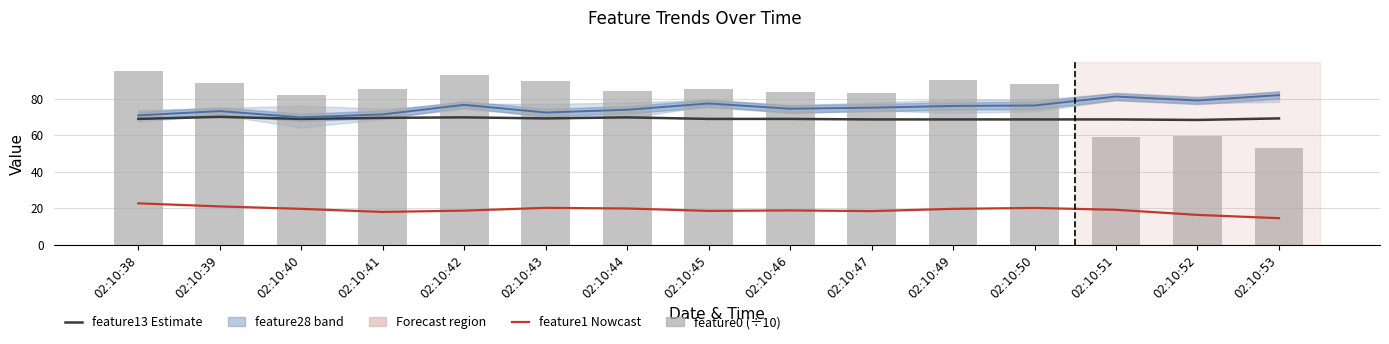

Reading left to right, transcribe all the data shown in this chart.

feature13 (×0.28): 02:10:38=68.9	02:10:39=70.0	02:10:40=68.9	02:10:41=69.4	02:10:42=69.7	02:10:43=69.2	02:10:44=69.7	02:10:45=68.9	02:10:46=68.9	02:10:47=68.6	02:10:49=68.6	02:10:50=68.6	02:10:51=68.6	02:10:52=68.3	02:10:53=69.2
feature1: 02:10:38=22.8	02:10:39=21.1	02:10:40=19.8	02:10:41=18.1	02:10:42=18.8	02:10:43=20.3	02:10:44=20.0	02:10:45=18.6	02:10:46=18.9	02:10:47=18.5	02:10:49=19.8	02:10:50=20.3	02:10:51=19.2	02:10:52=16.5	02:10:53=14.7
feature28 avg (neg-flipped): 02:10:38=70.8	02:10:39=73.1	02:10:40=69.7	02:10:41=71.4	02:10:42=76.6	02:10:43=72.4	02:10:44=73.9	02:10:45=77.3	02:10:46=74.4	02:10:47=75.0	02:10:49=76.0	02:10:50=76.2	02:10:51=81.1	02:10:52=78.9	02:10:53=81.9
feature0 (÷10): 02:10:38=95.2	02:10:39=88.6	02:10:40=81.8	02:10:41=85.0	02:10:42=92.8	02:10:43=89.7	02:10:44=84.2	02:10:45=85.1	02:10:46=83.6	02:10:47=83.1	02:10:49=90.0	02:10:50=87.9	02:10:51=58.8	02:10:52=59.7	02:10:53=53.1